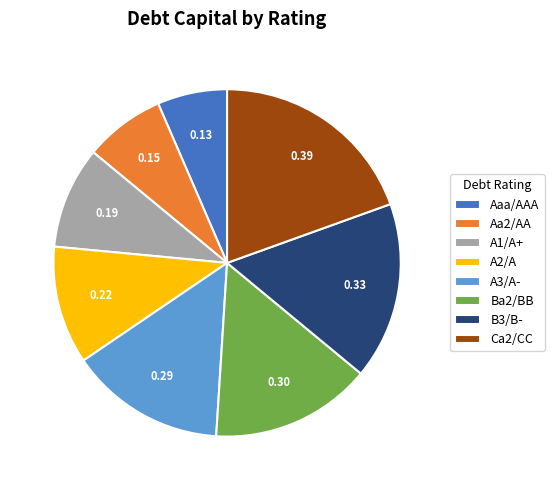

What is the largest slice in the pie chart?

Ca2/CC